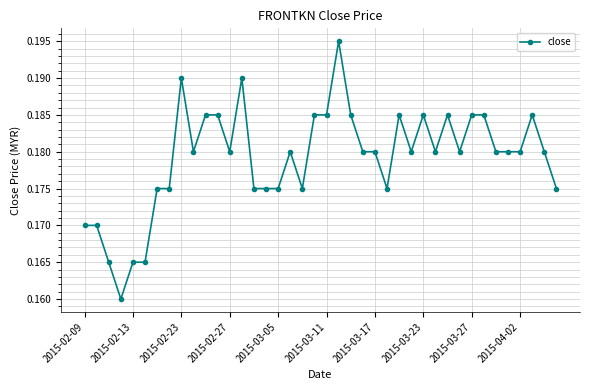

How many lines are shown in the chart?

1